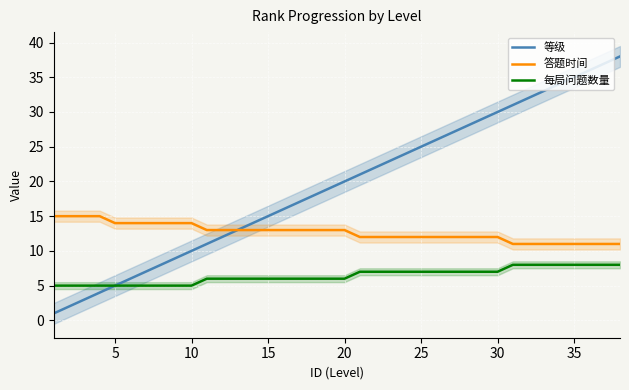

What is the value of the 每局问题数量 point at the 38th from the left?

8